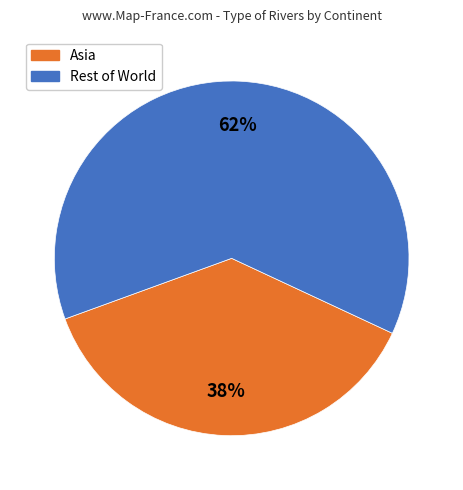

Is there any slice that represents more than half of the pie?

Yes